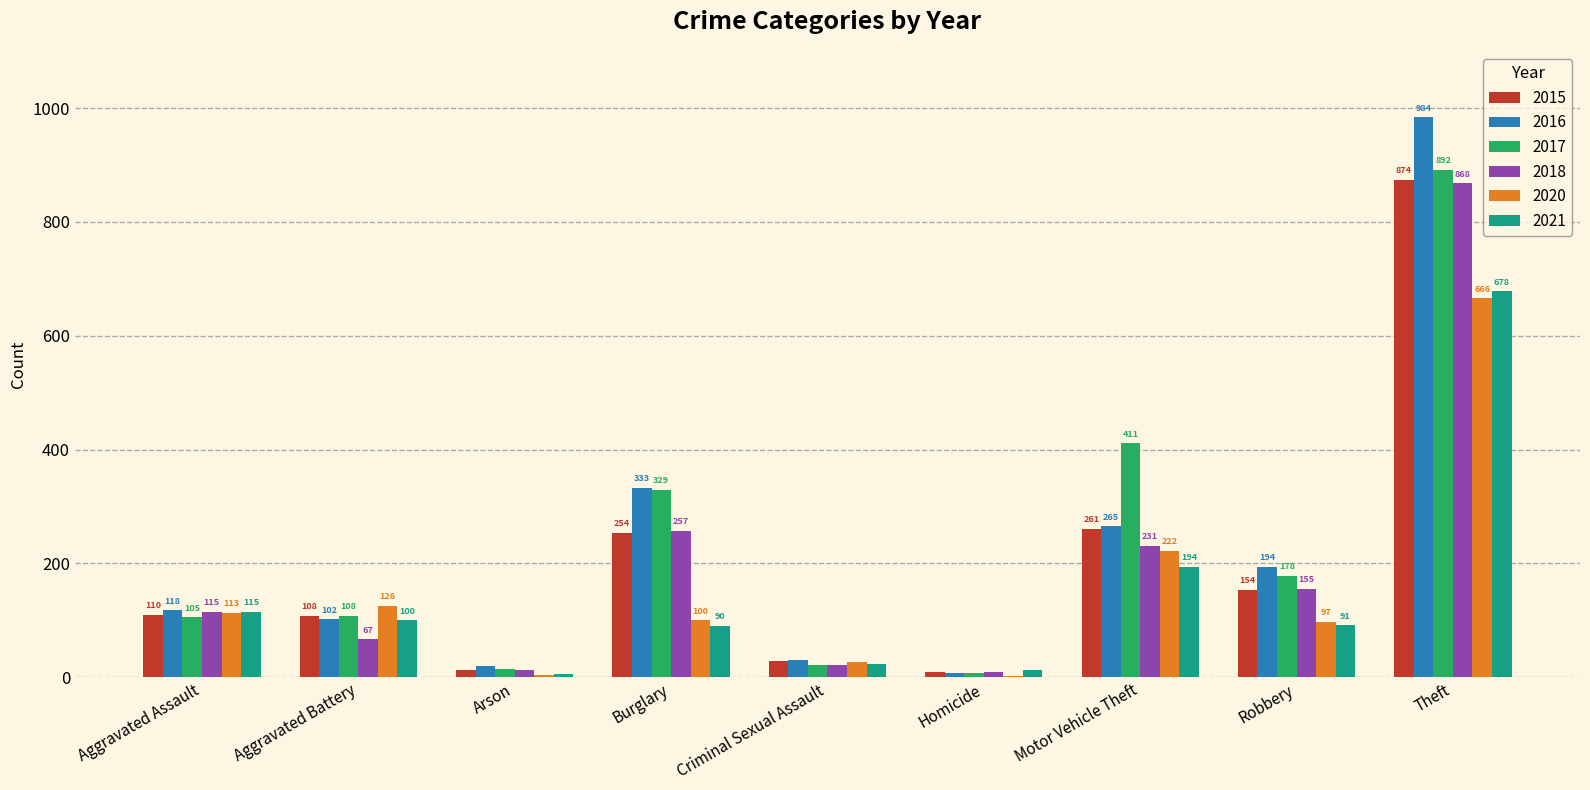

Does the chart contain stacked bars?

No